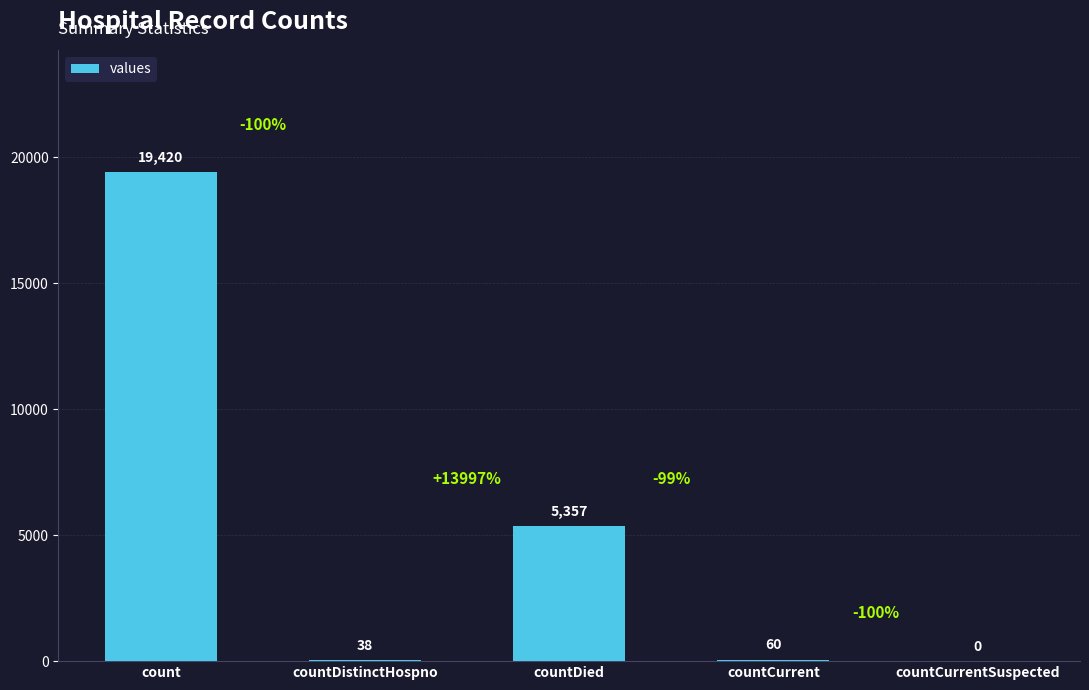

At which label is the value closest to 9710?

countDied